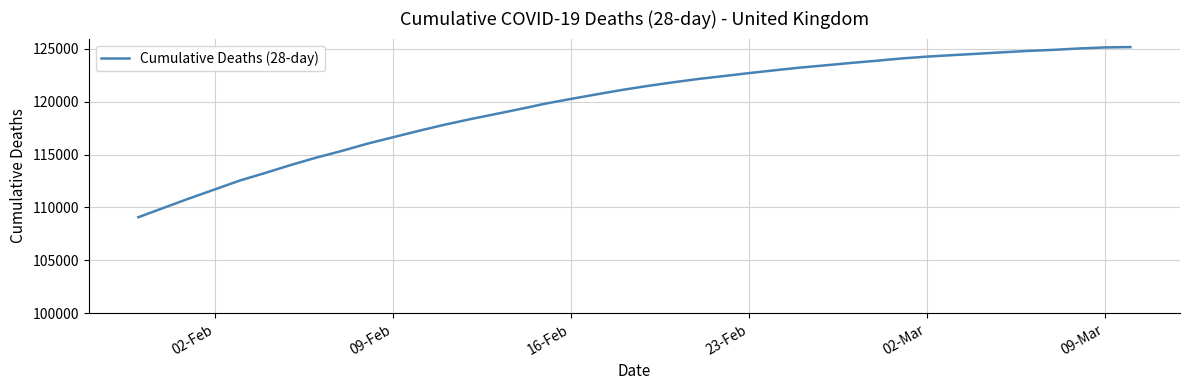

What is the greatest value displayed?

125165